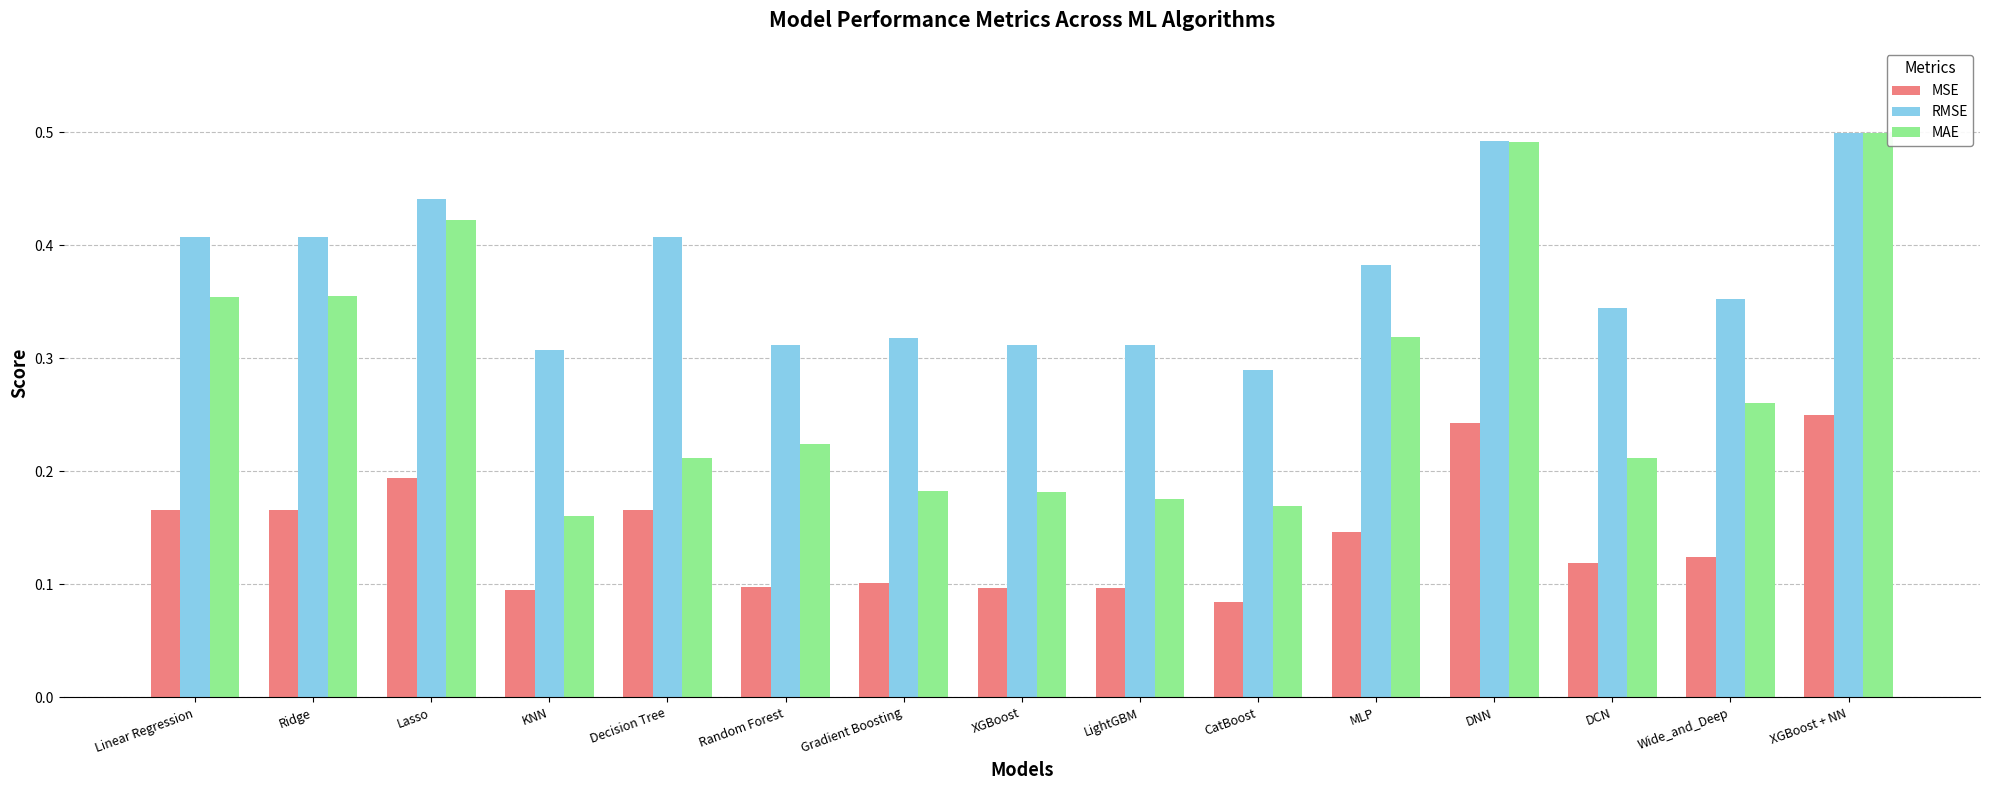

At how many categories does at least one series exceed 0?

15